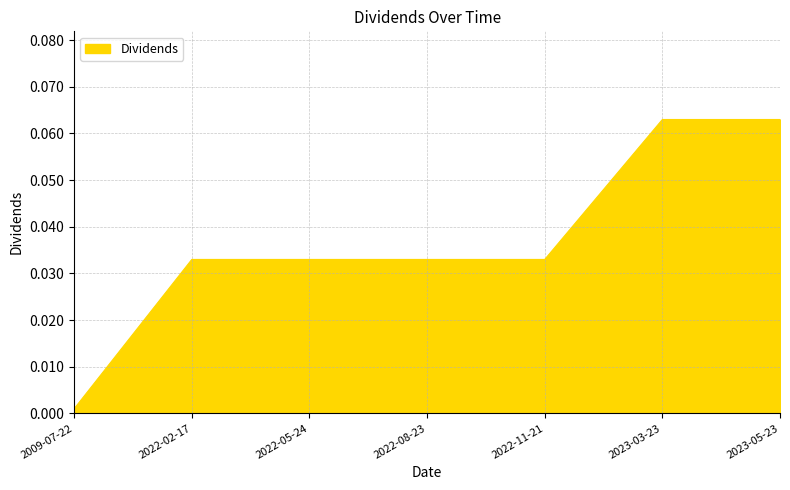

Which label corresponds to the smallest value in the chart?

2009-07-22